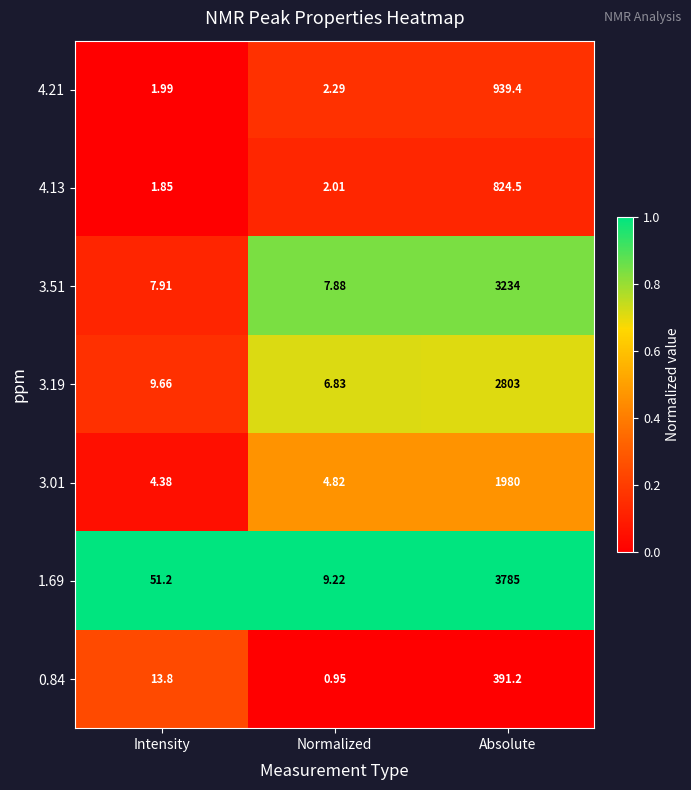

Which category has the lowest value across all series?

Normalized